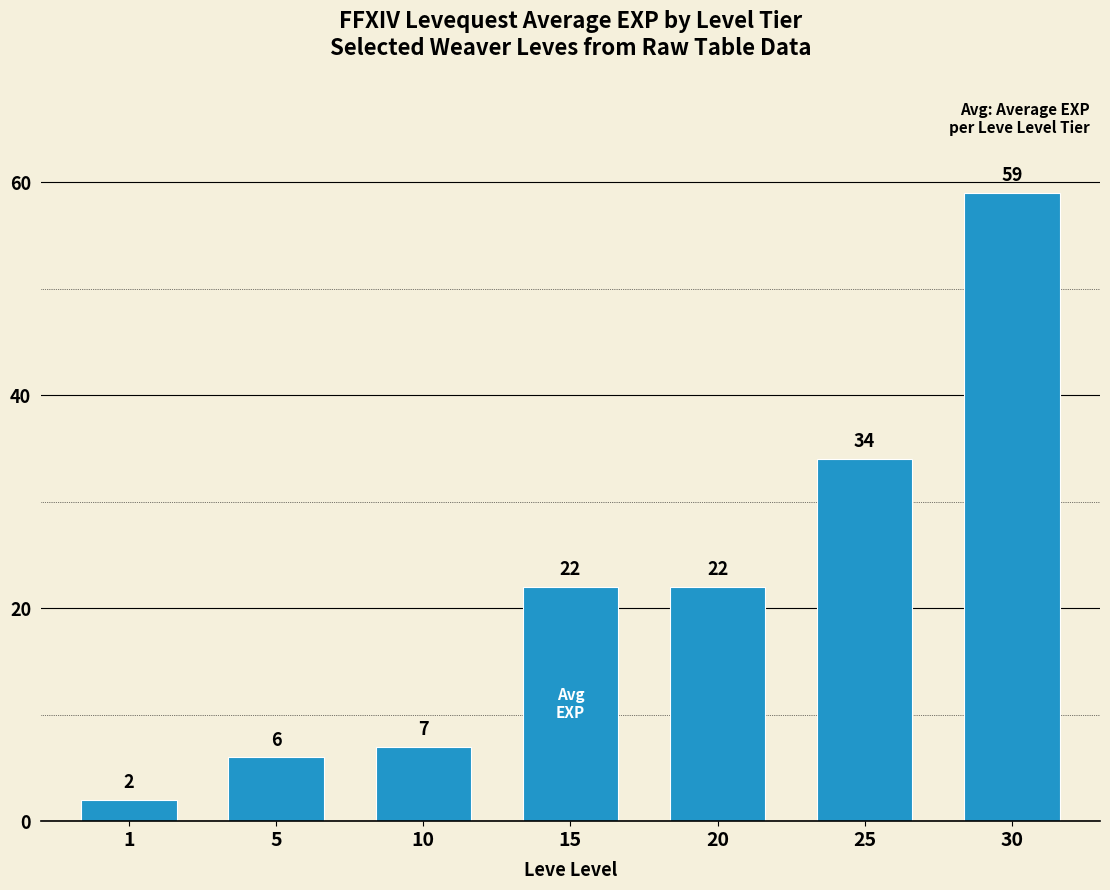

The value at 5 is 9. True or false?

False